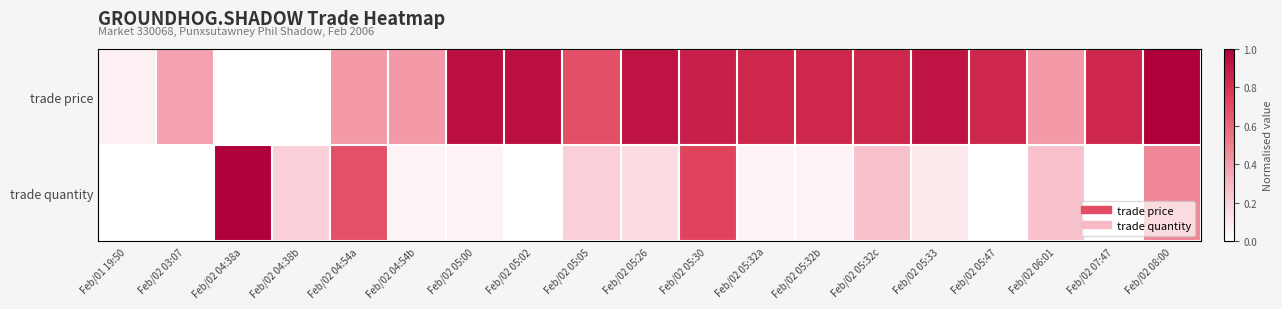

Which category has the lowest value across all series?

Feb/02 04:38b